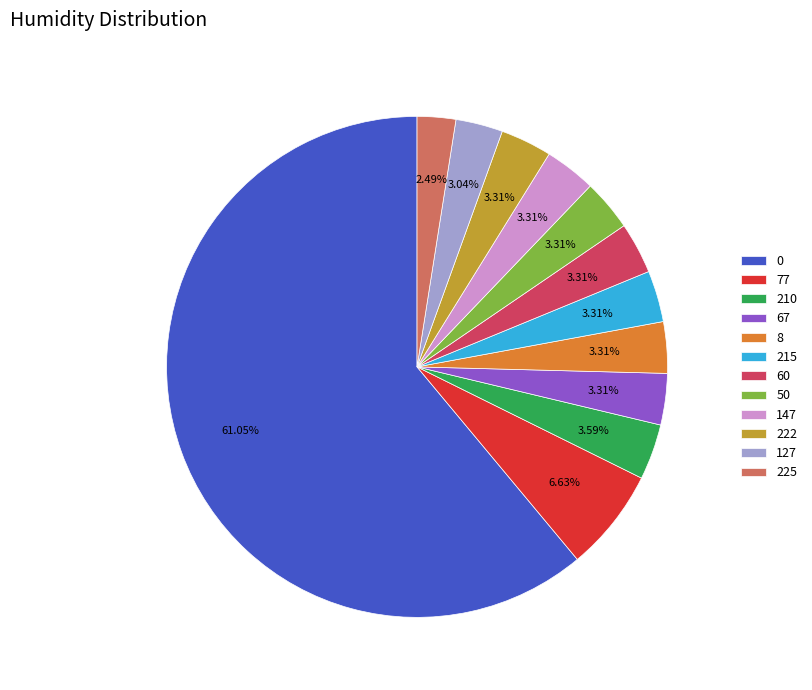

Is the sum of 0 and 127 greater than half?

Yes